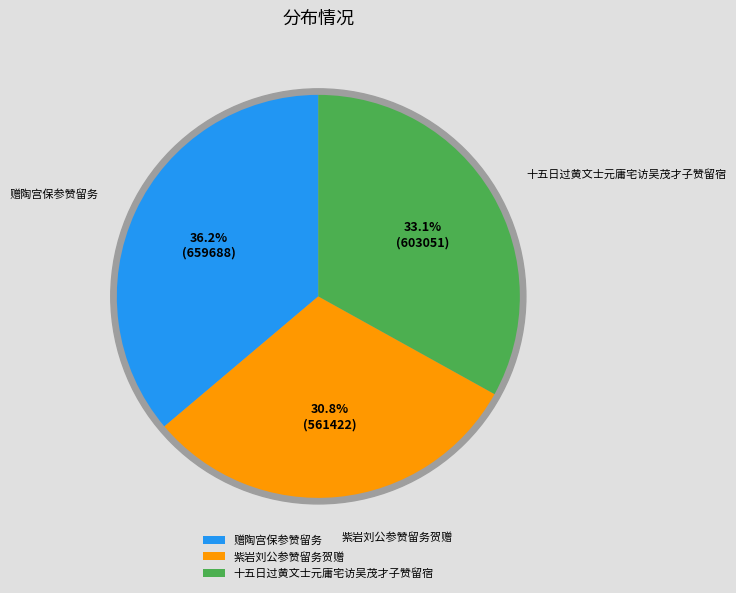

What is the total percentage of 赠陶宫保参赞留务 and 十五日过黄文士元庸宅访吴茂才子赞留宿?

69.2%